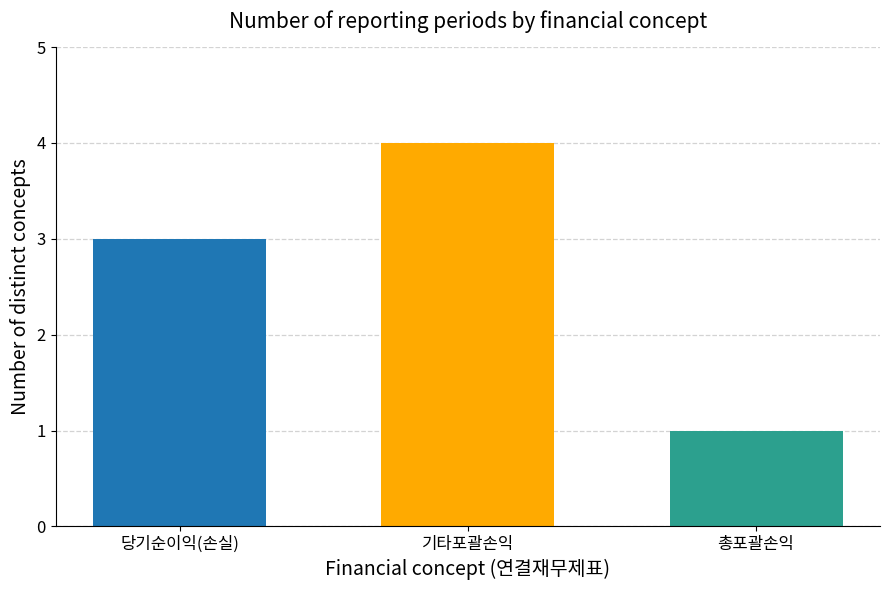

What is the difference between the highest and lowest values at 기타포괄손익?

3